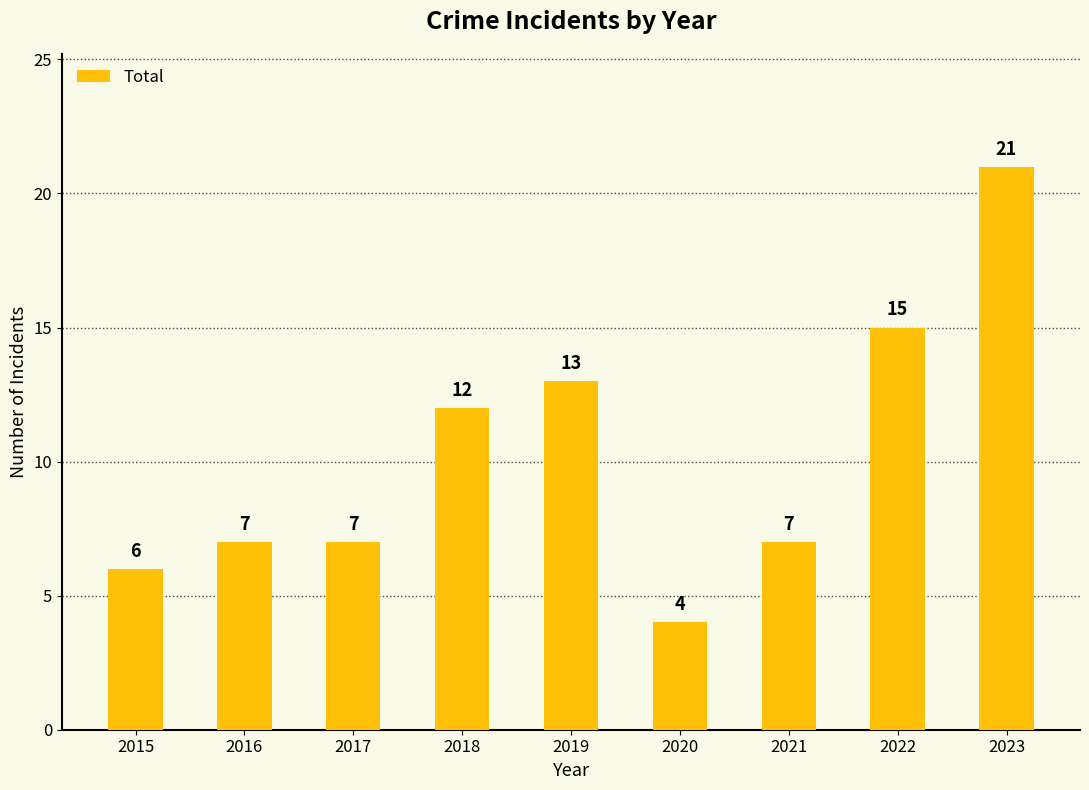

At which category does the chart reach its peak across all series?

2023